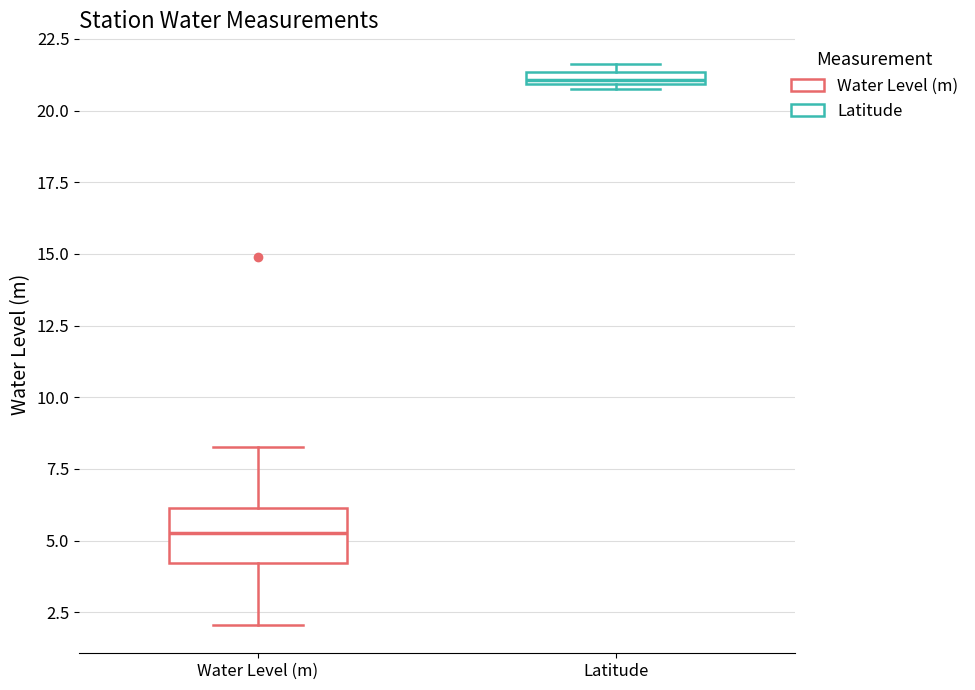

Where is the lower edge of the box for Latitude on the y-axis? The values are not printed on the chart, so give them approximately, as read against the axis.

21.0